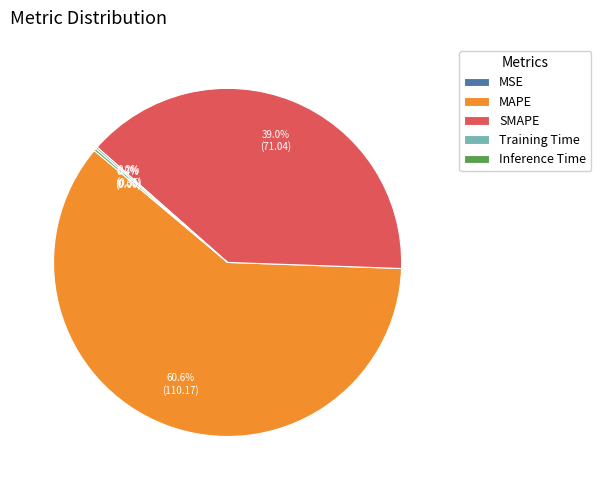

How much of the chart is everything except MAPE?

39.4%